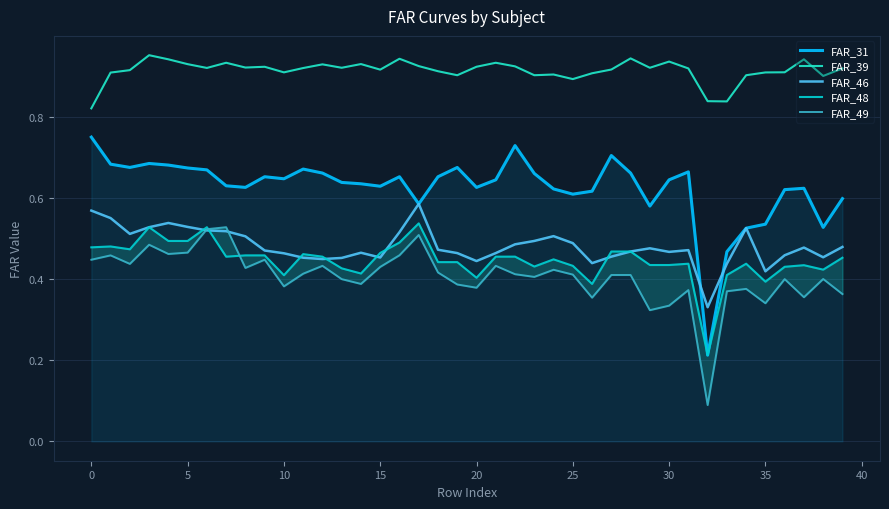

What is the minimum value for FAR_31?

0.2